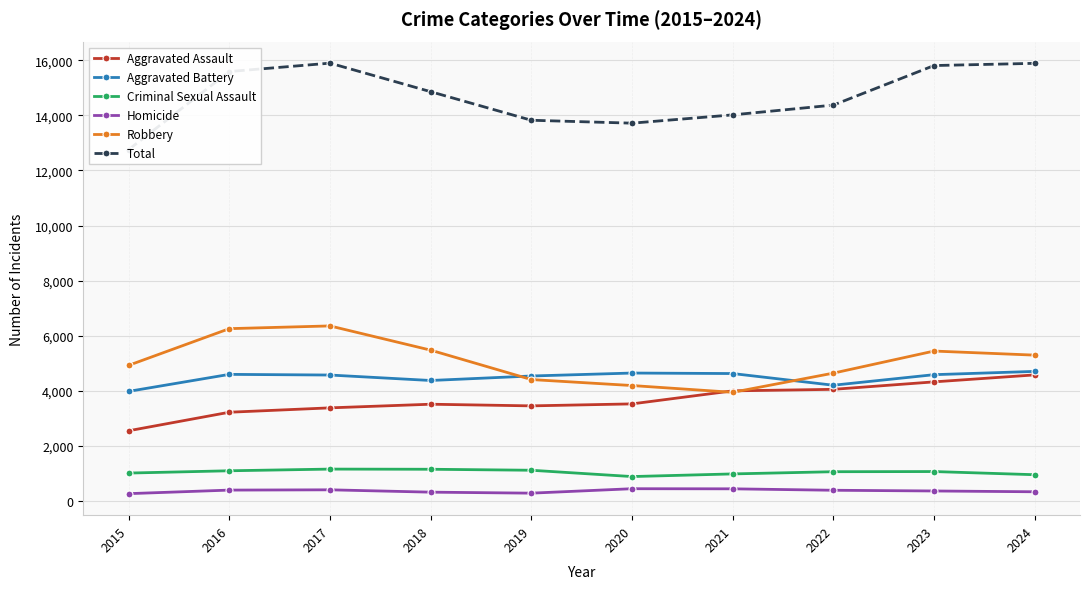

True or false: Aggravated Battery and Criminal Sexual Assault cross at least once.

False